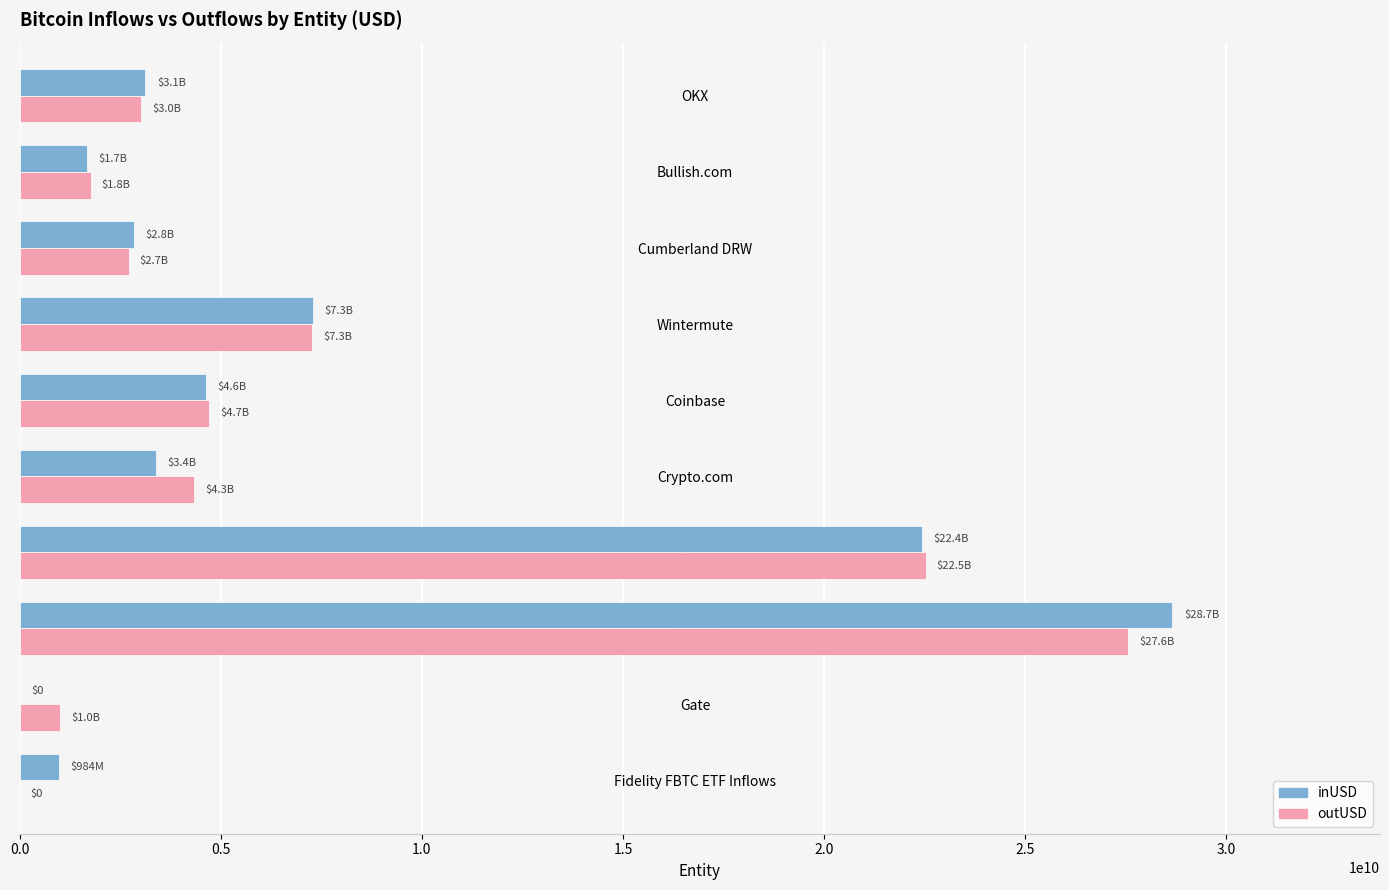

The value of inUSD at Crypto.com is 3380742026.6. True or false?

True